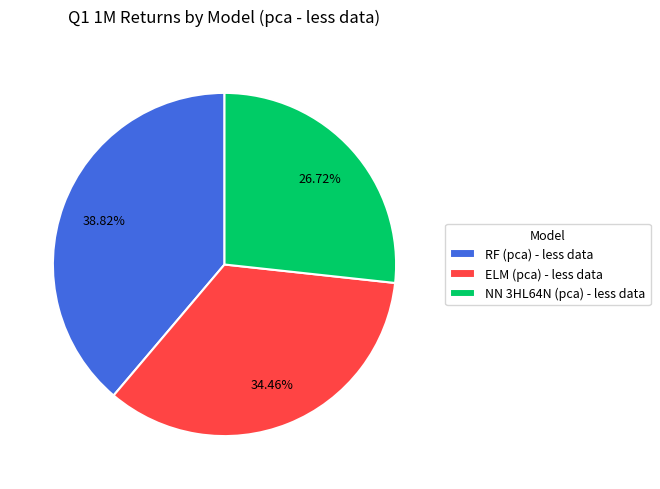

To the nearest percent, what is the difference between the RF (pca) - less data and NN 3HL64N (pca) - less data slice percentages?

12%